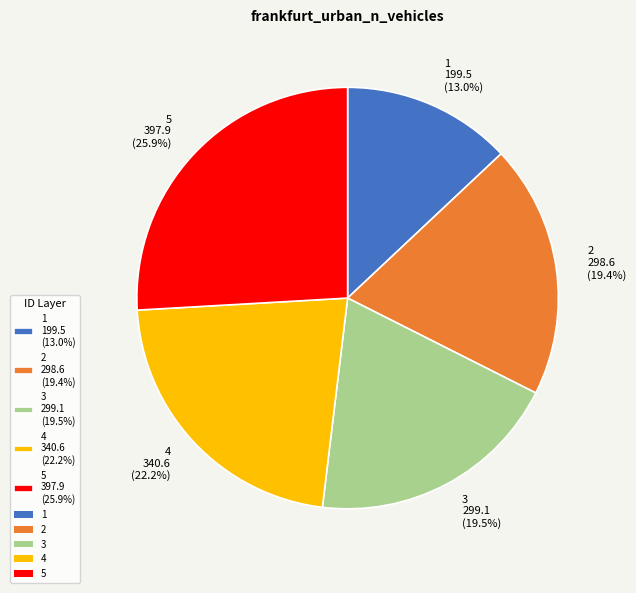

To the nearest percent, what is the difference between the 1 and 2 slice percentages?

6%